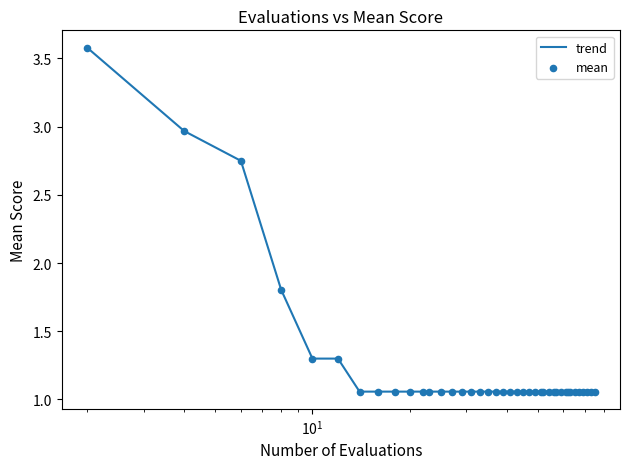

What is the maximum value shown in the chart?

3.6